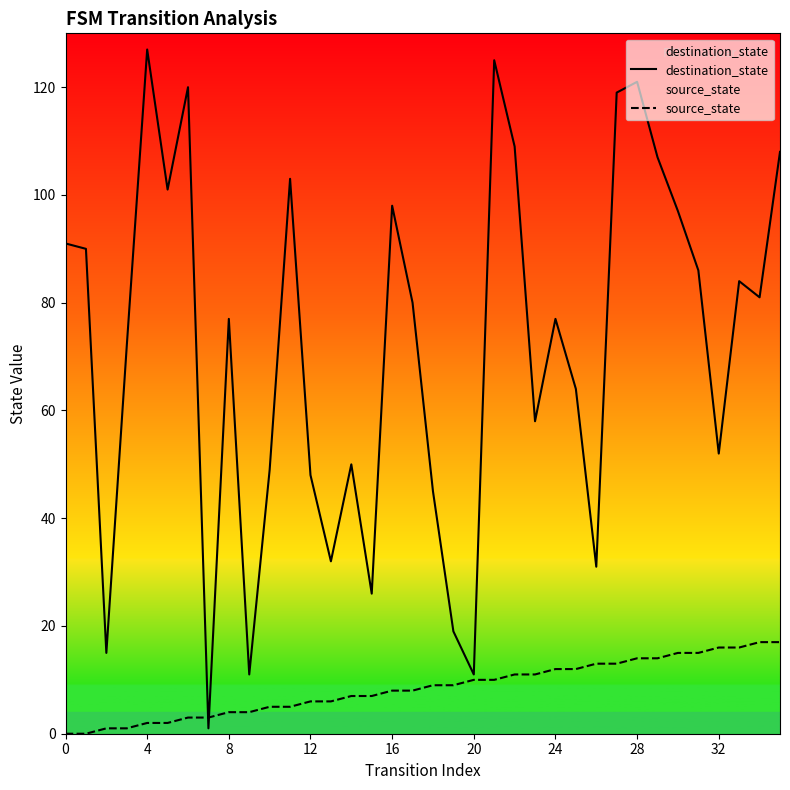

How many times do source_state and destination_state cross each other?

2